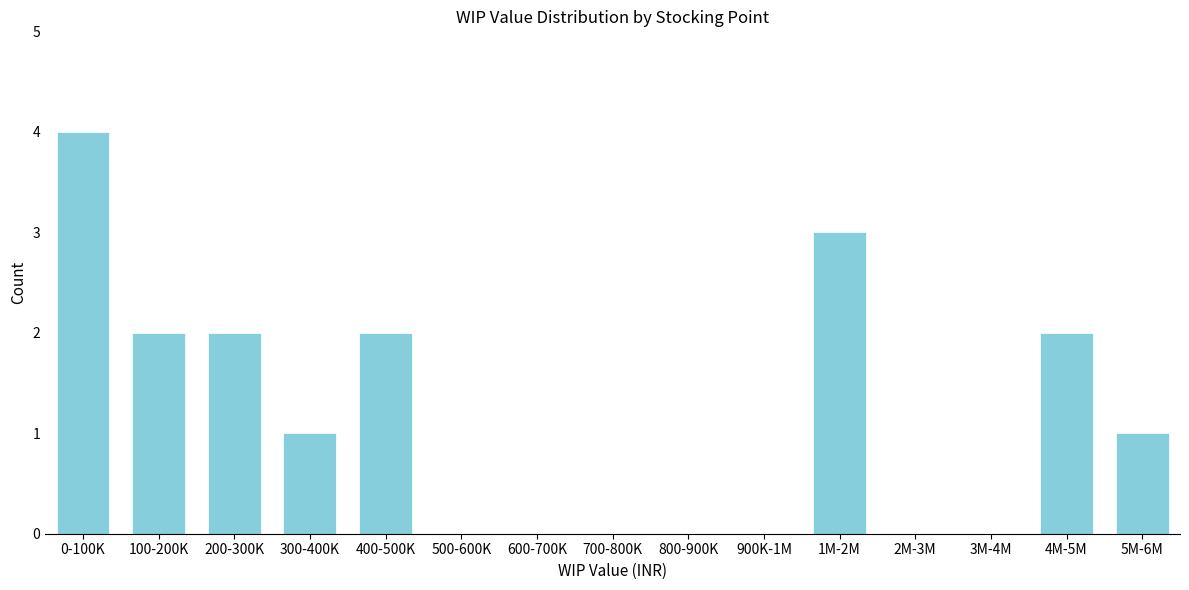

Reading left to right, extract all data points from this chart.

0-100K=4	100-200K=2	200-300K=2	300-400K=1	400-500K=2	500-600K=0	600-700K=0	700-800K=0	800-900K=0	900K-1M=0	1M-2M=3	2M-3M=0	3M-4M=0	4M-5M=2	5M-6M=1